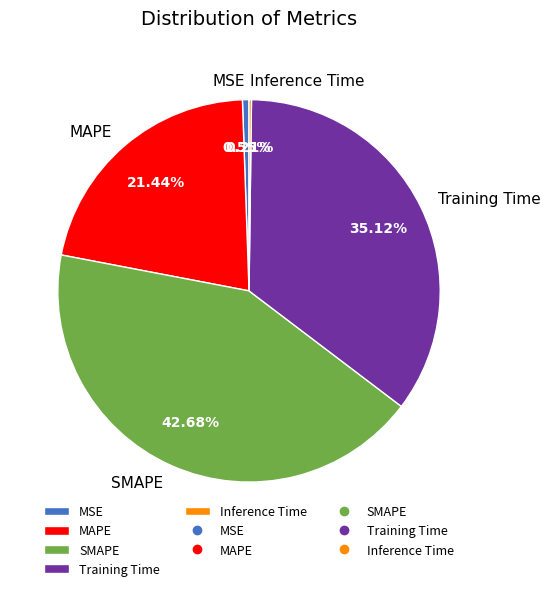

To the nearest percent, what is the combined percentage of Training Time and MAPE?

57%